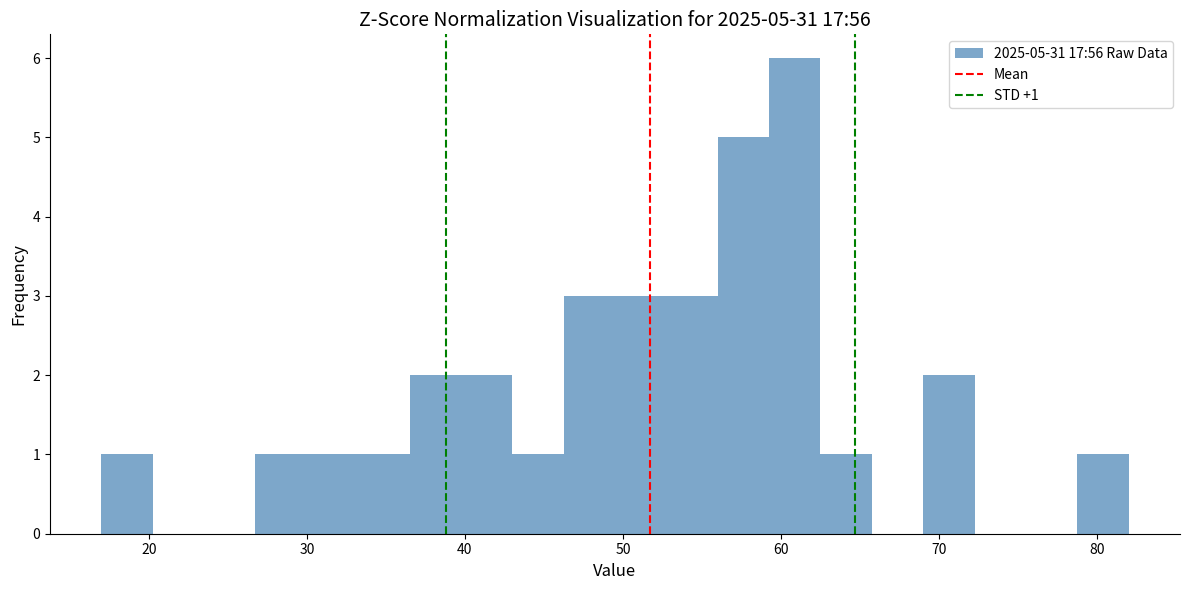

Read against the x-axis, roughly where is the centre of the tallest bar?

61